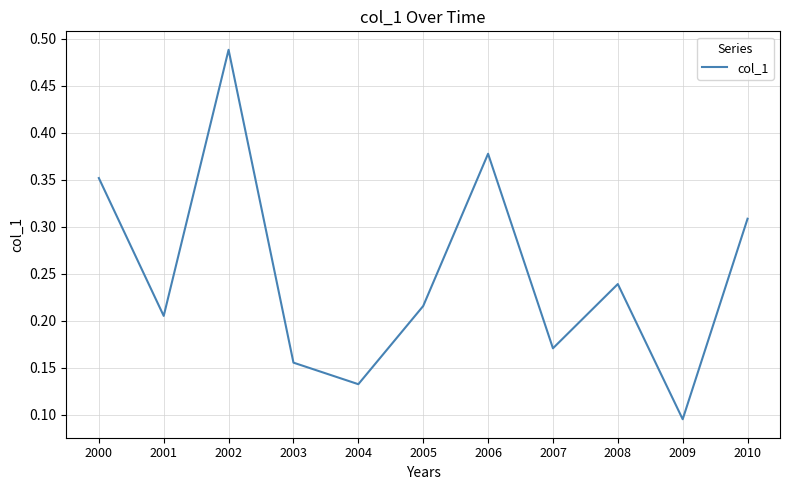

Is this an area chart (filled region under the line)?

No